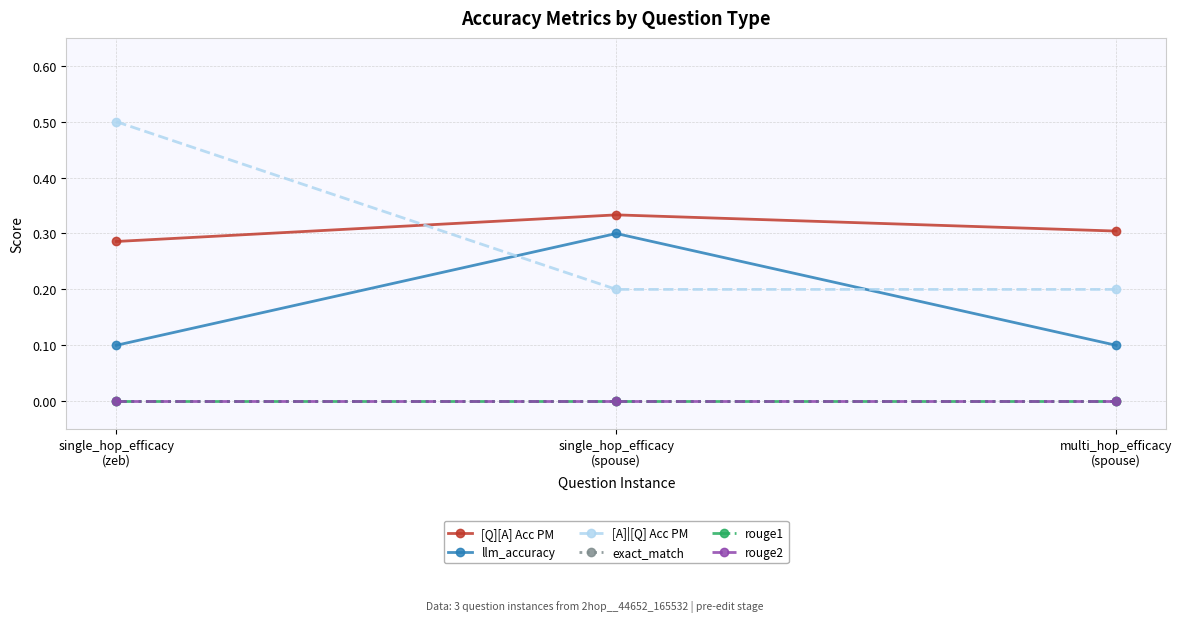

At single_hop_efficacy
(spouse), list the series in order from smallest to largest.

exact_match, rouge1, rouge2, [A]|[Q] Acc PM, llm_accuracy, [Q][A] Acc PM